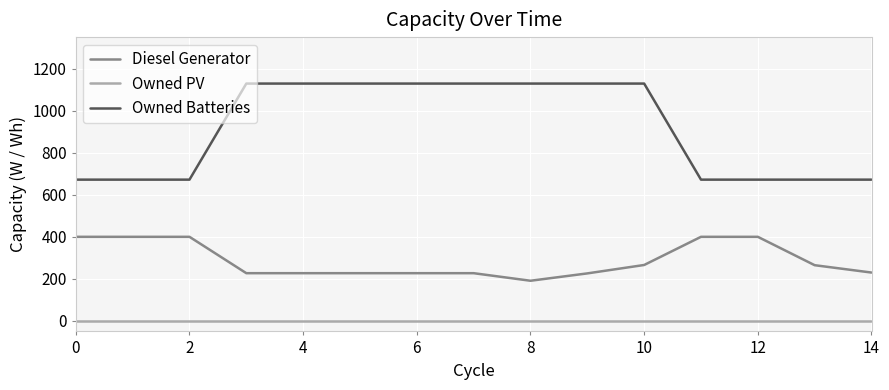

What is the difference between the maximum and minimum values in the Owned Batteries series?

457.0